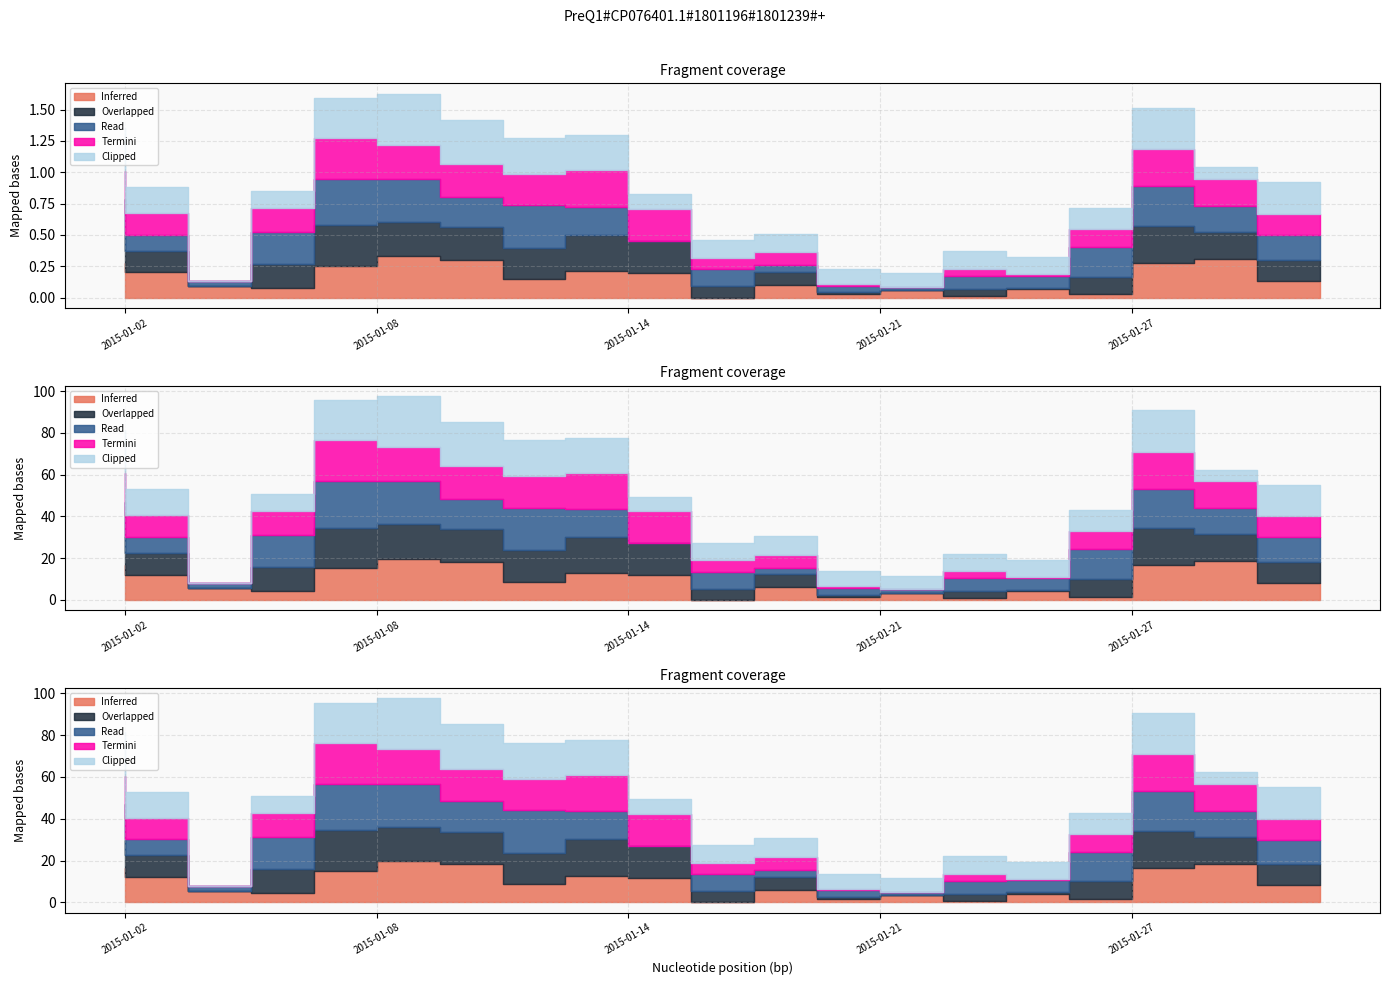

What are all the series names shown in the legend?

Inferred, Overlapped, Read, Termini, Clipped